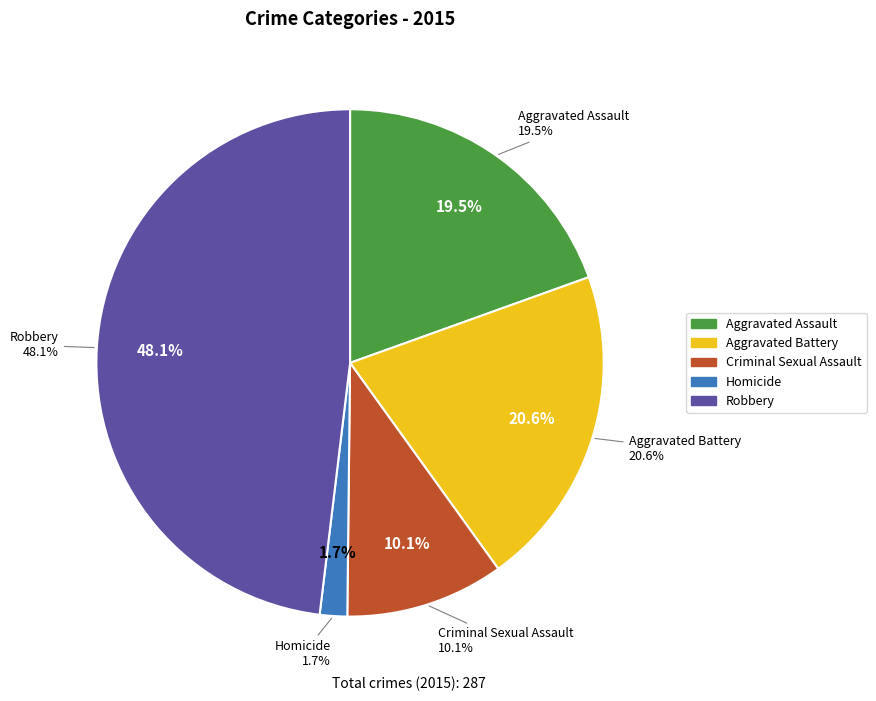

Is the sum of Robbery and Aggravated Battery greater than half?

Yes